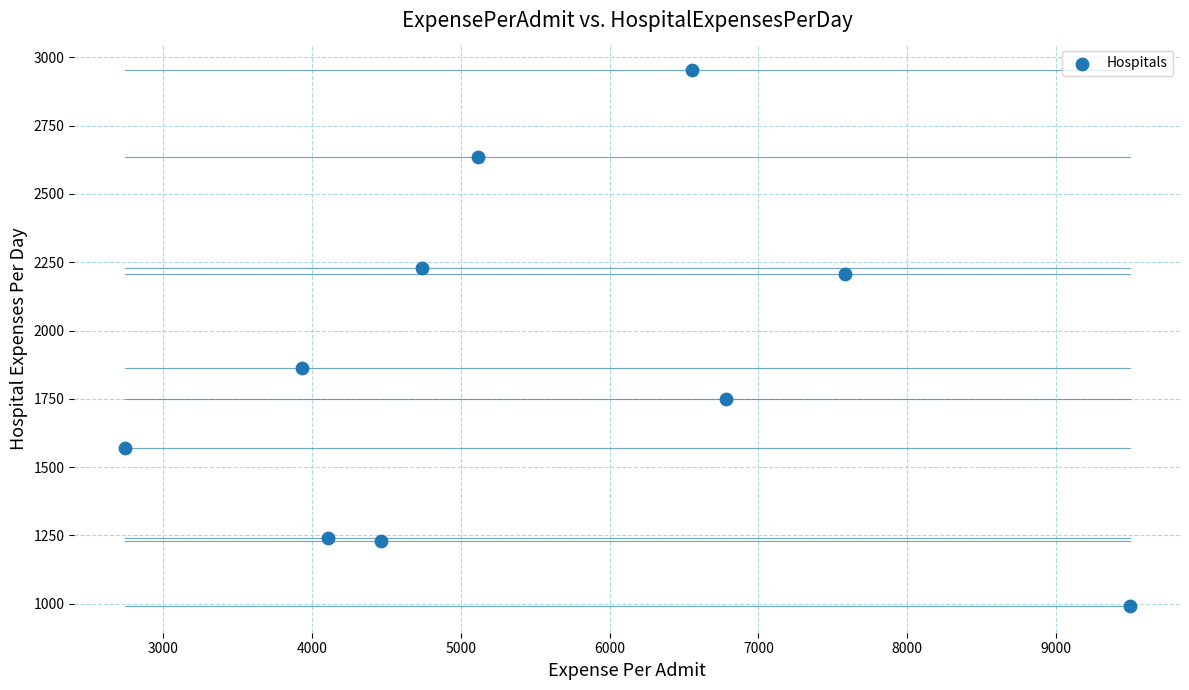

What Y value in the scatter plot is closest to 1971?

1862.9